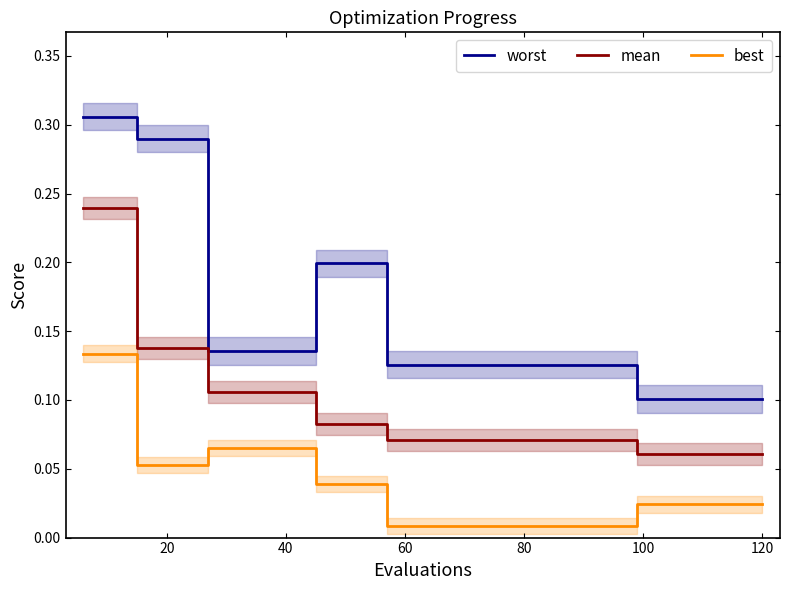

True or false: worst and mean intersect in this chart.

False